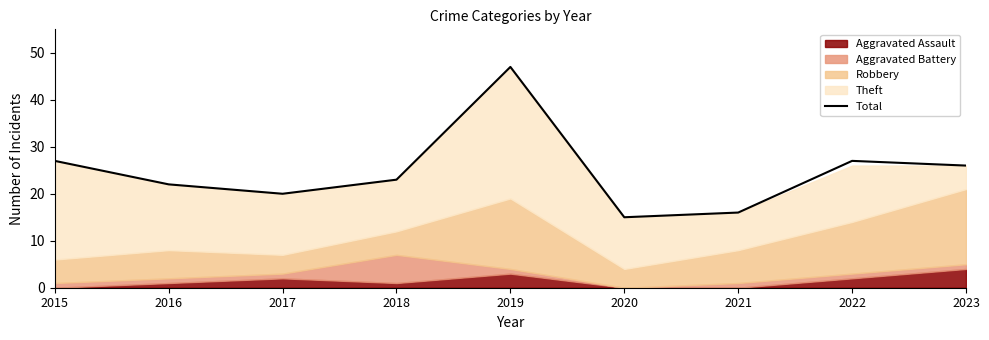

True or false: the data has more than 0 interior local peaks.

True